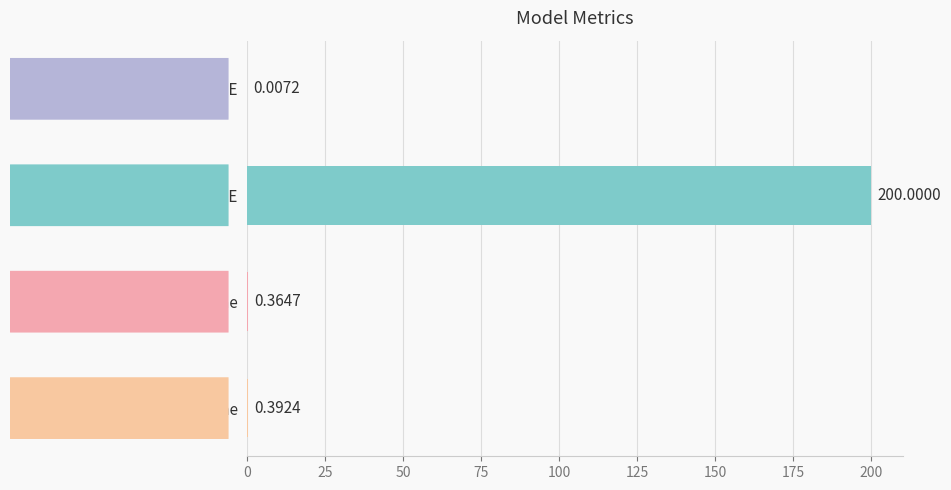

What is the sum of all values?

200.8